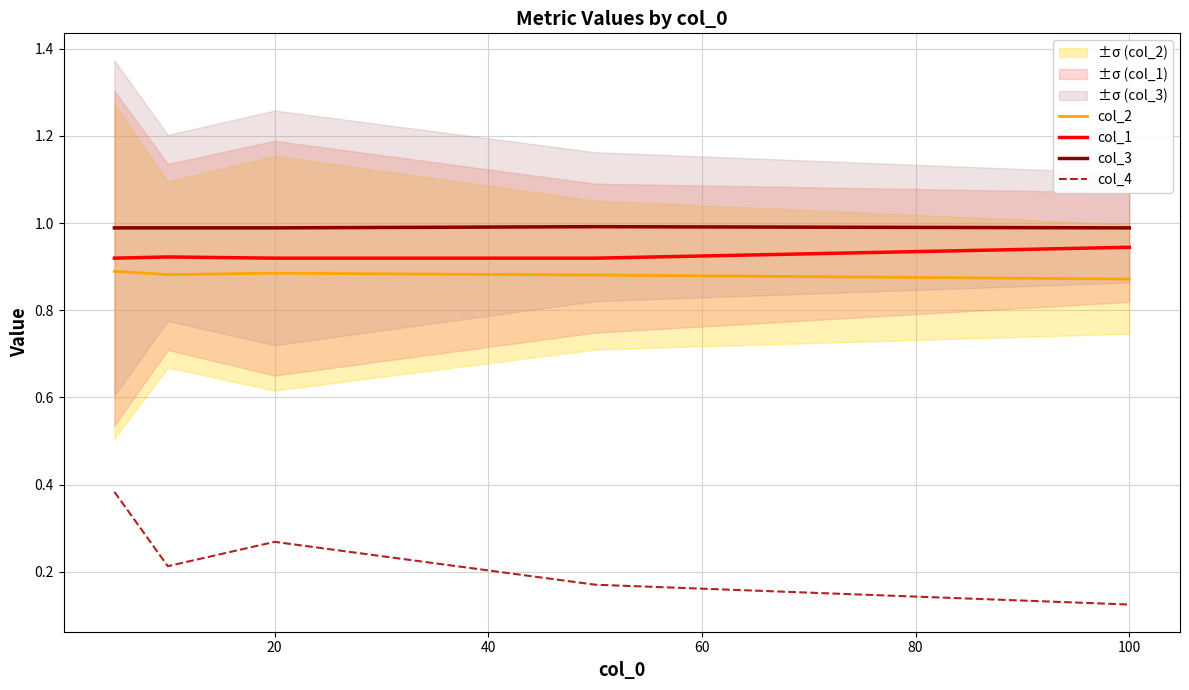

Which series has the largest total across all categories?

col_3